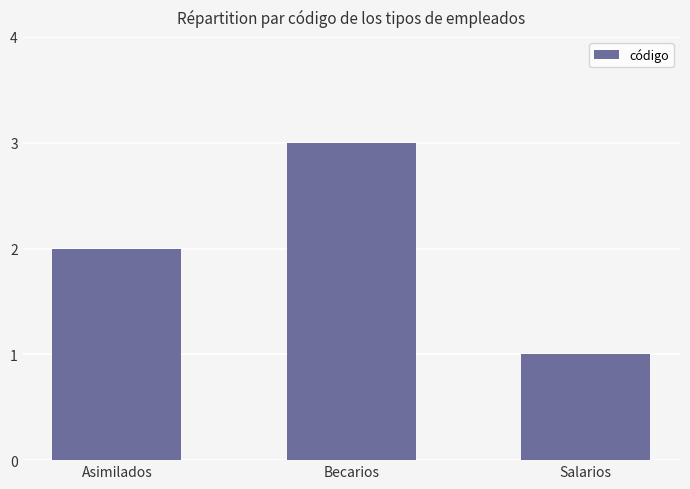

Reading left to right, transcribe all the data shown in this chart.

Asimilados=2	Becarios=3	Salarios=1